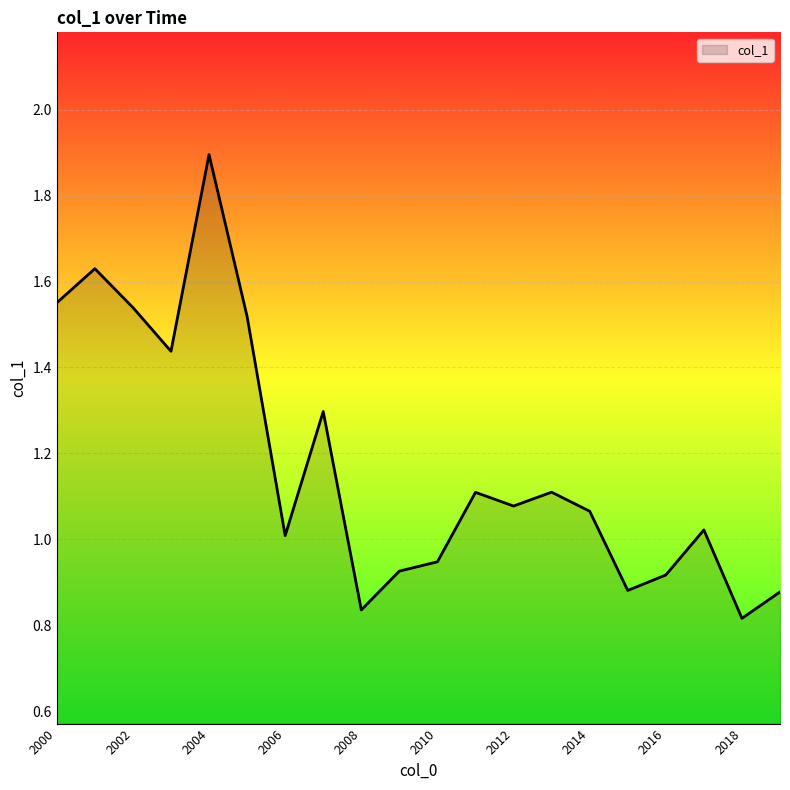

What is the maximum value shown in the chart?

1.9